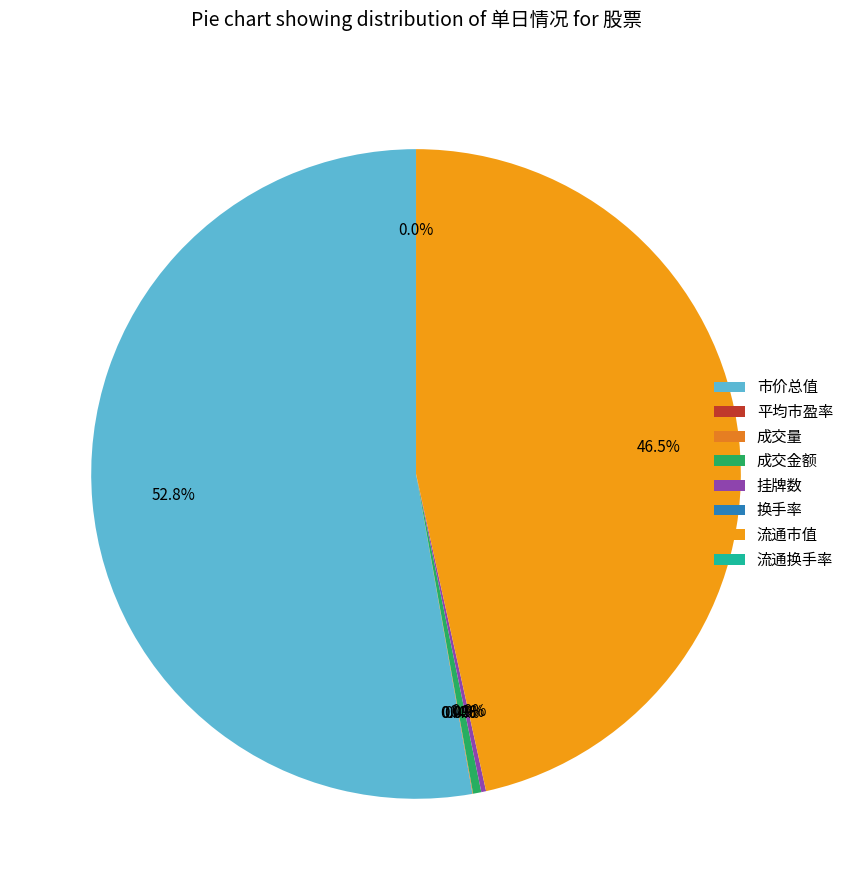

Which slice is the largest?

市价总值